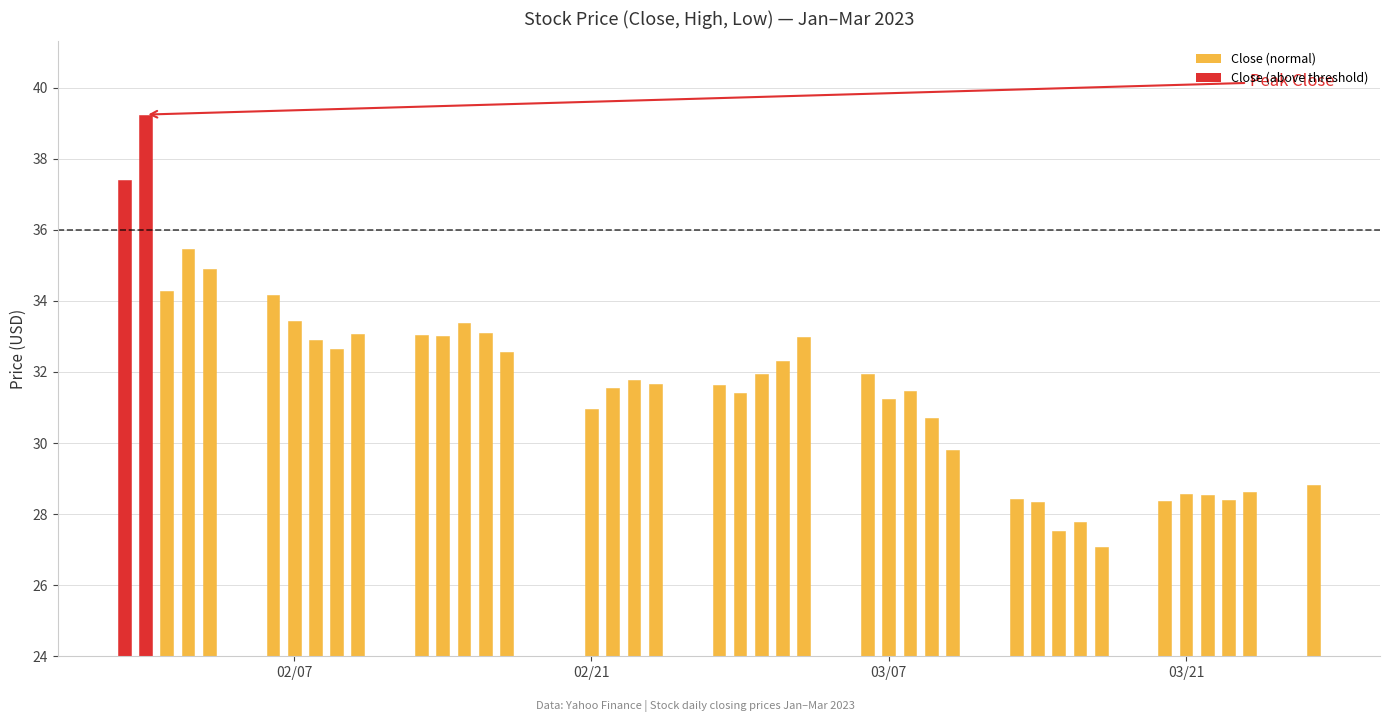

Which series has the widest spread of values?

Close